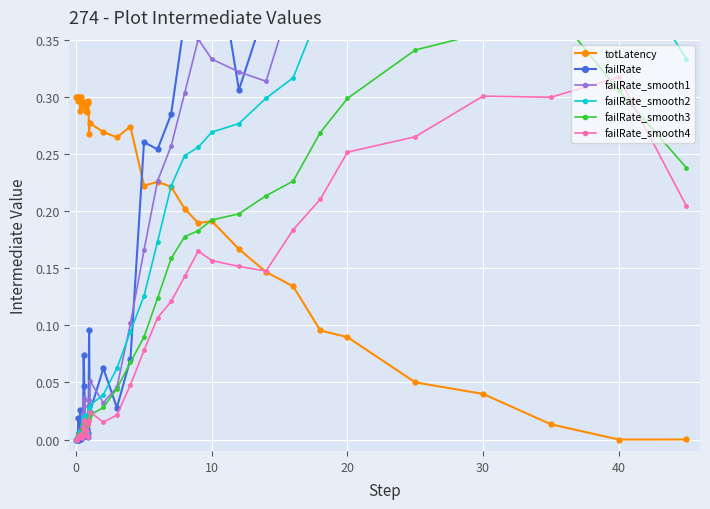

What is the difference between the maximum and minimum values in the failRate_smooth4 series?

0.3